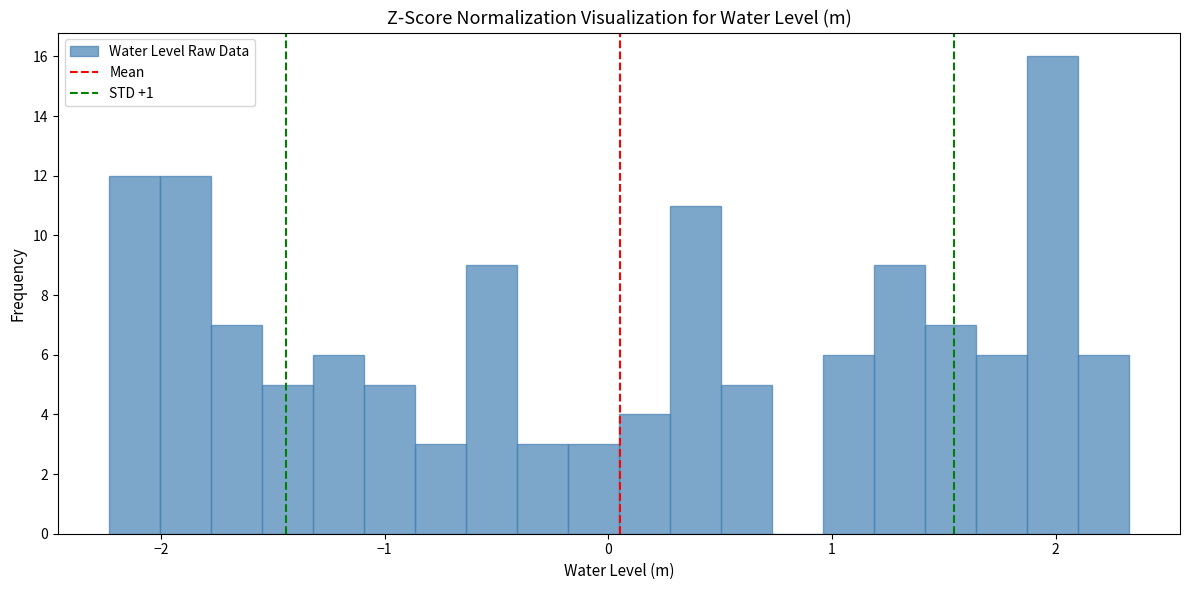

Around what value on the x-axis is the tallest bar? Give the approximate position of its centre, as read against the axis.

2.0